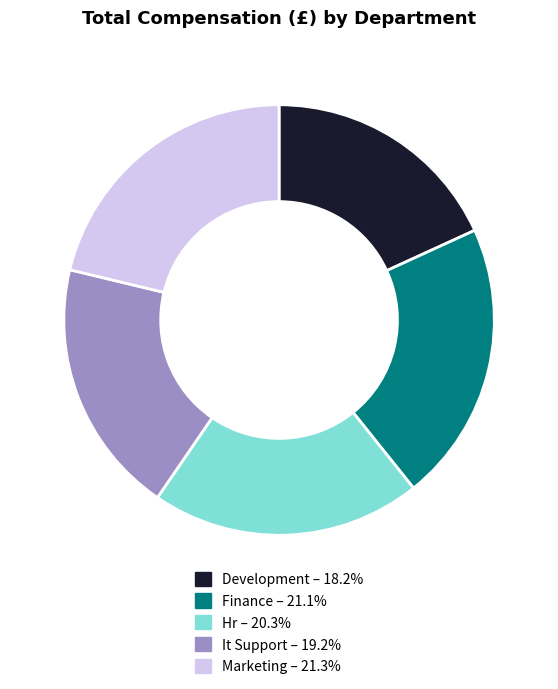

What is the smallest slice in the pie chart?

Development